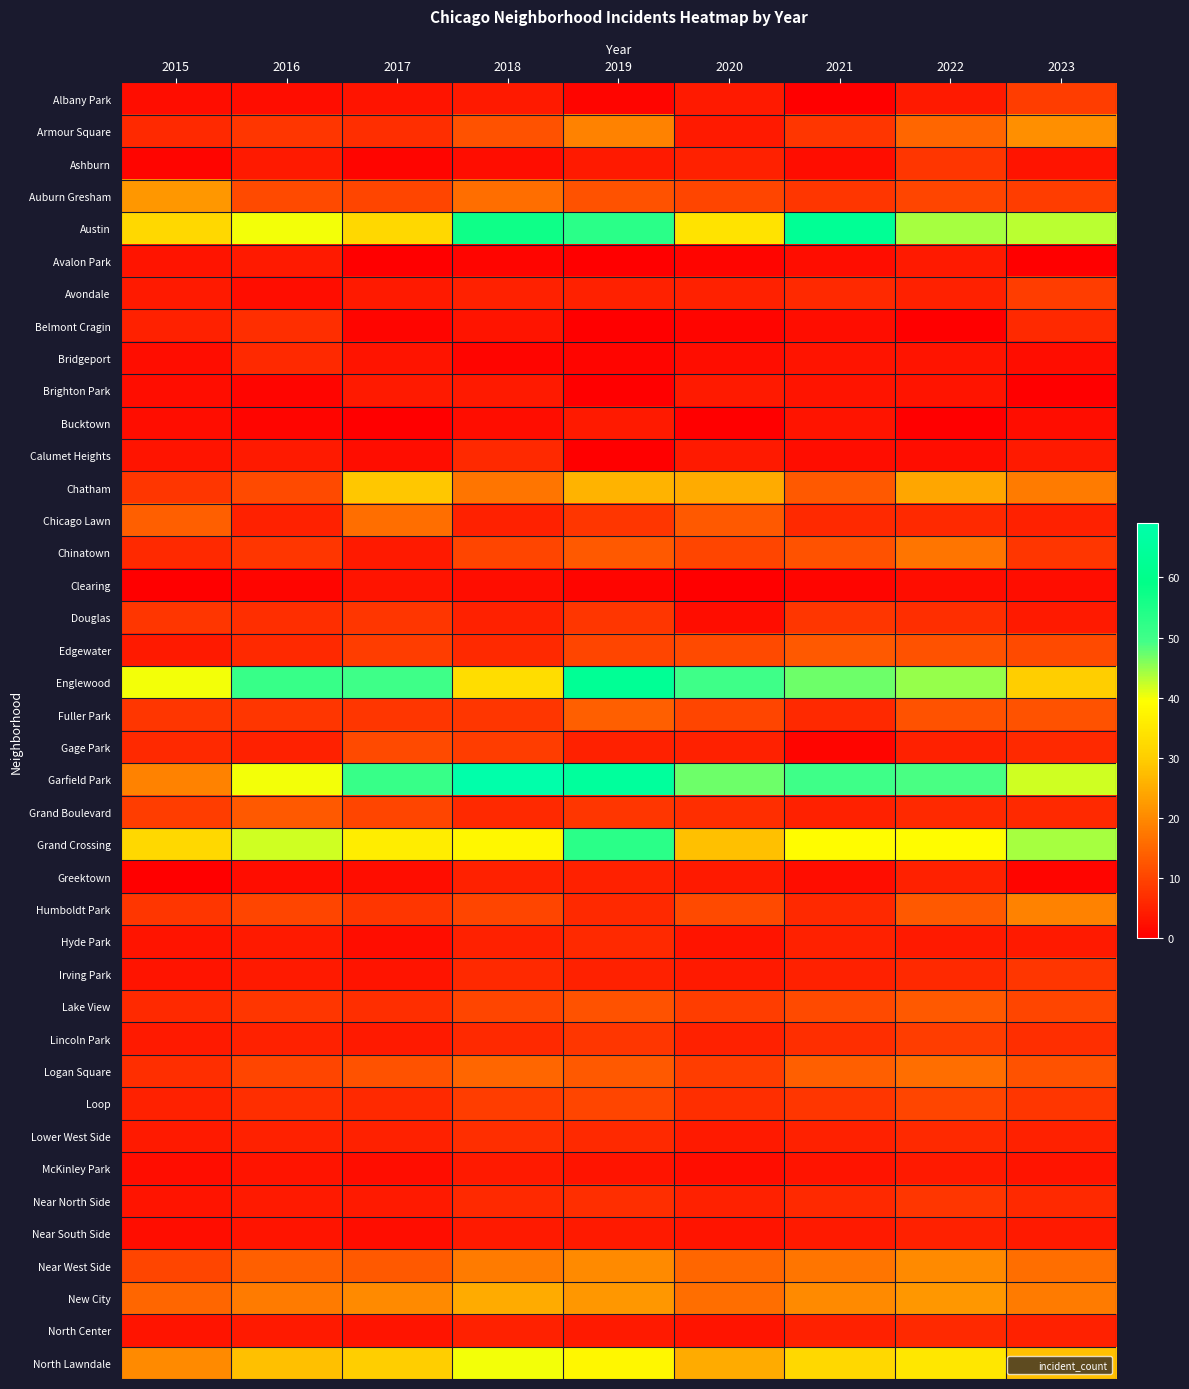

At 2015, list the series in order from smallest to largest.

Clearing, Greektown, Ashburn, Albany Park, Bridgeport, Brighton Park, Bucktown, McKinley Park, Near South Side, Avalon Park, Calumet Heights, Hyde Park, Irving Park, Near North Side, North Center, Avondale, Edgewater, Lincoln Park, Lower West Side, Belmont Cragin, Loop, Armour Square, Chinatown, Gage Park, Lake View, Logan Square, Chatham, Douglas, Fuller Park, Humboldt Park, Grand Boulevard, Near West Side, Chicago Lawn, New City, Garfield Park, North Lawndale, Auburn Gresham, Austin, Grand Crossing, Englewood